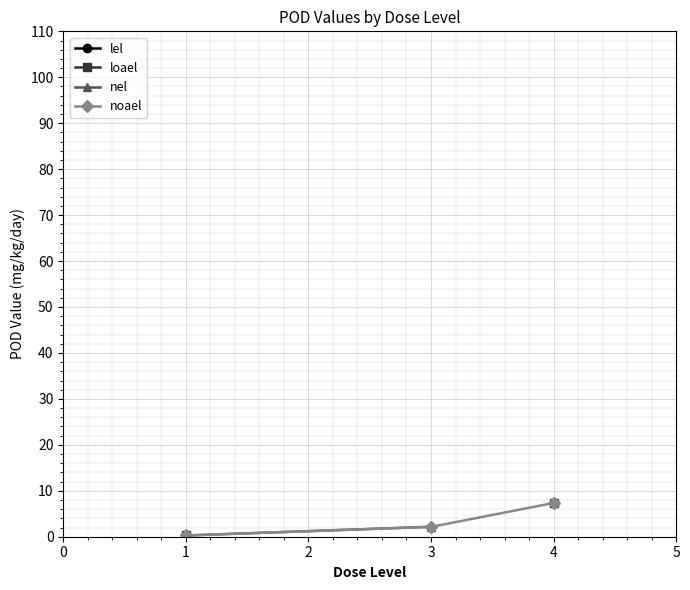

Is it true that noael equals 2.1 at 3?

True